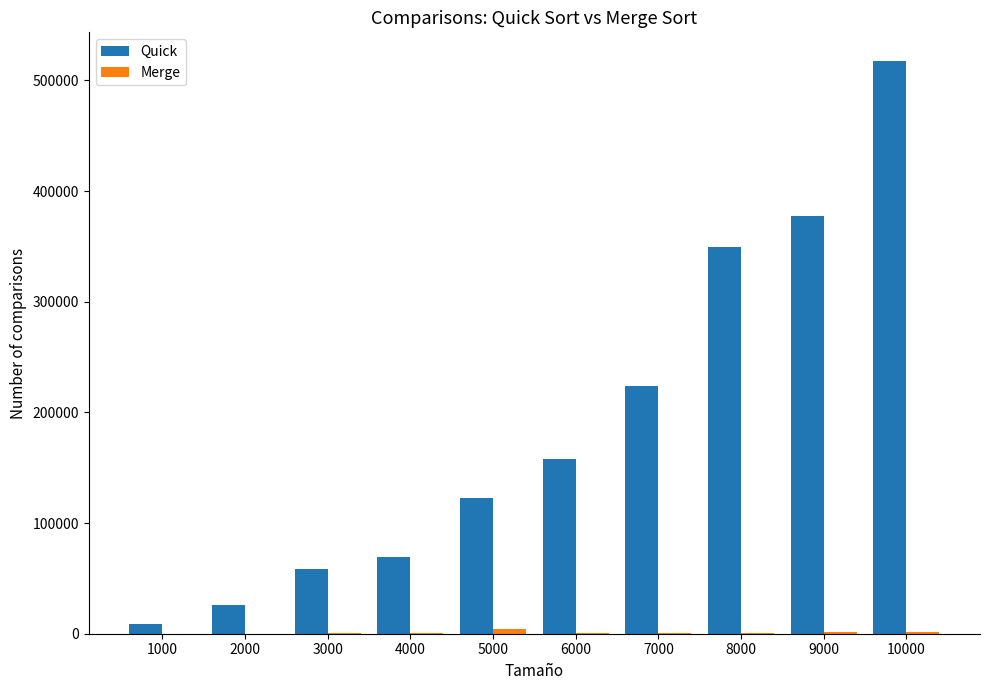

What is the highest value of the Quick series?

517507